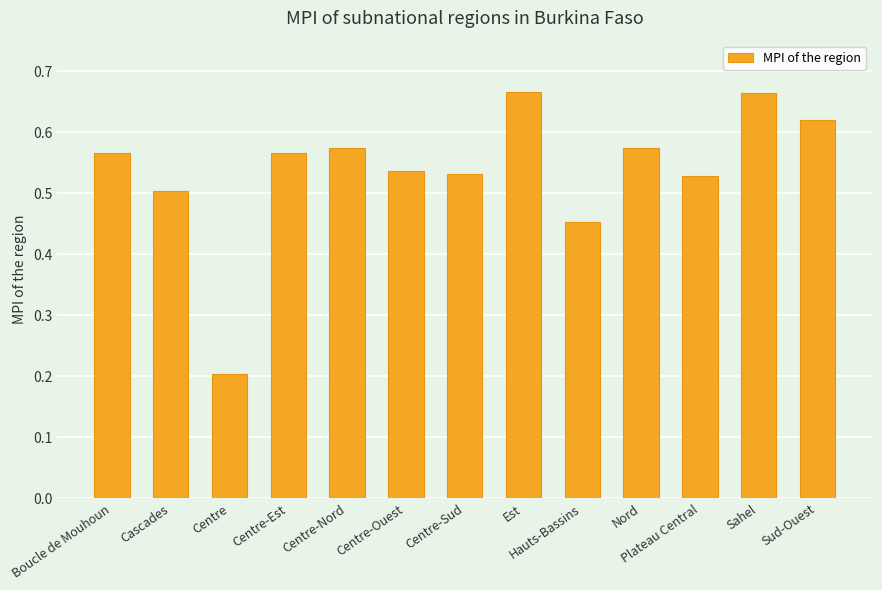

The chart shows a value of 0.5 at Hauts-Bassins. True or false?

True